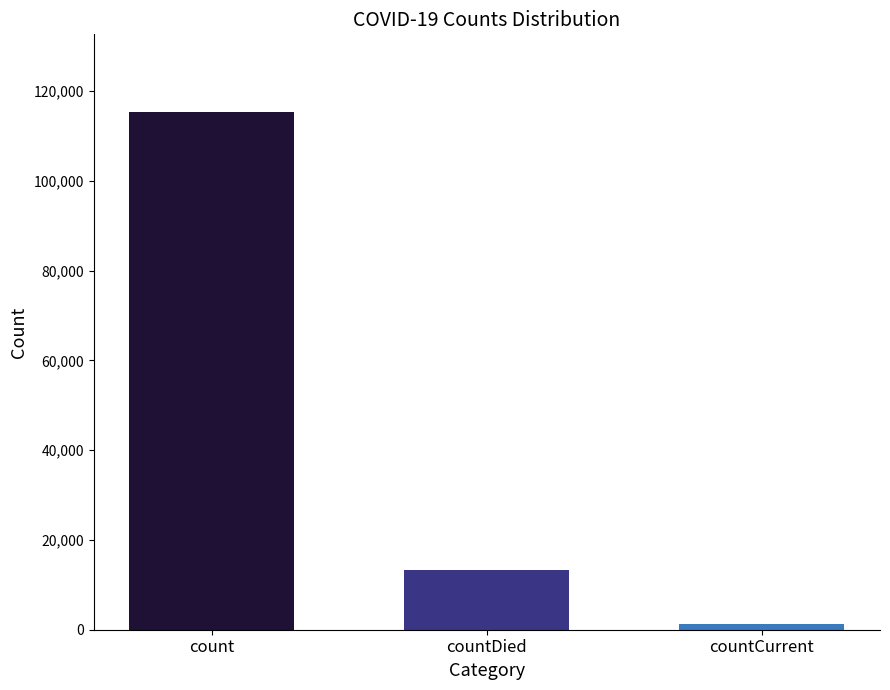

How many distinct data groups are displayed?

1